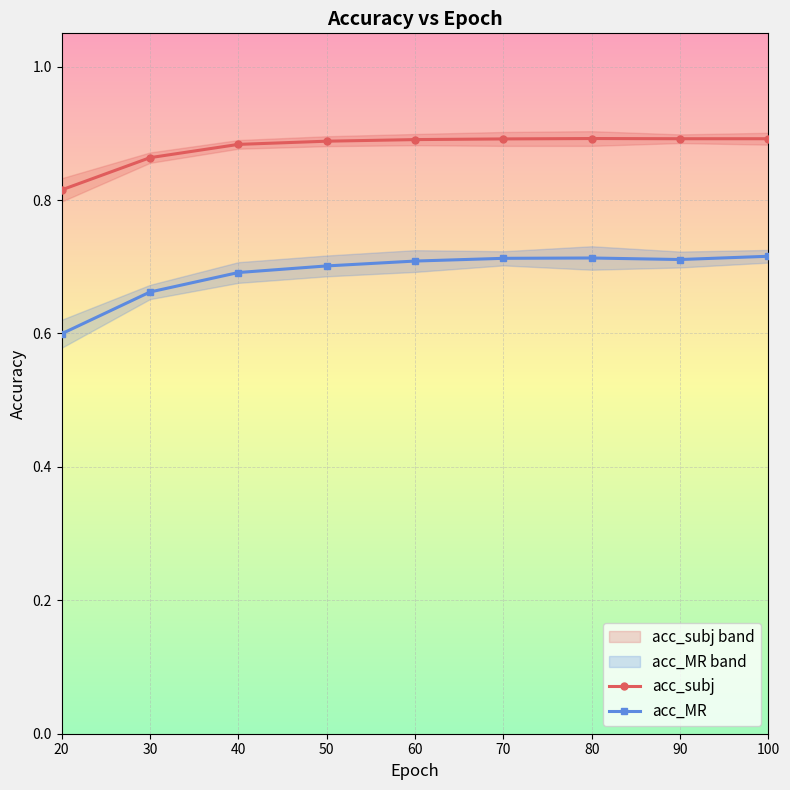

The acc_subj series shows 0.3 at 80. True or false?

False